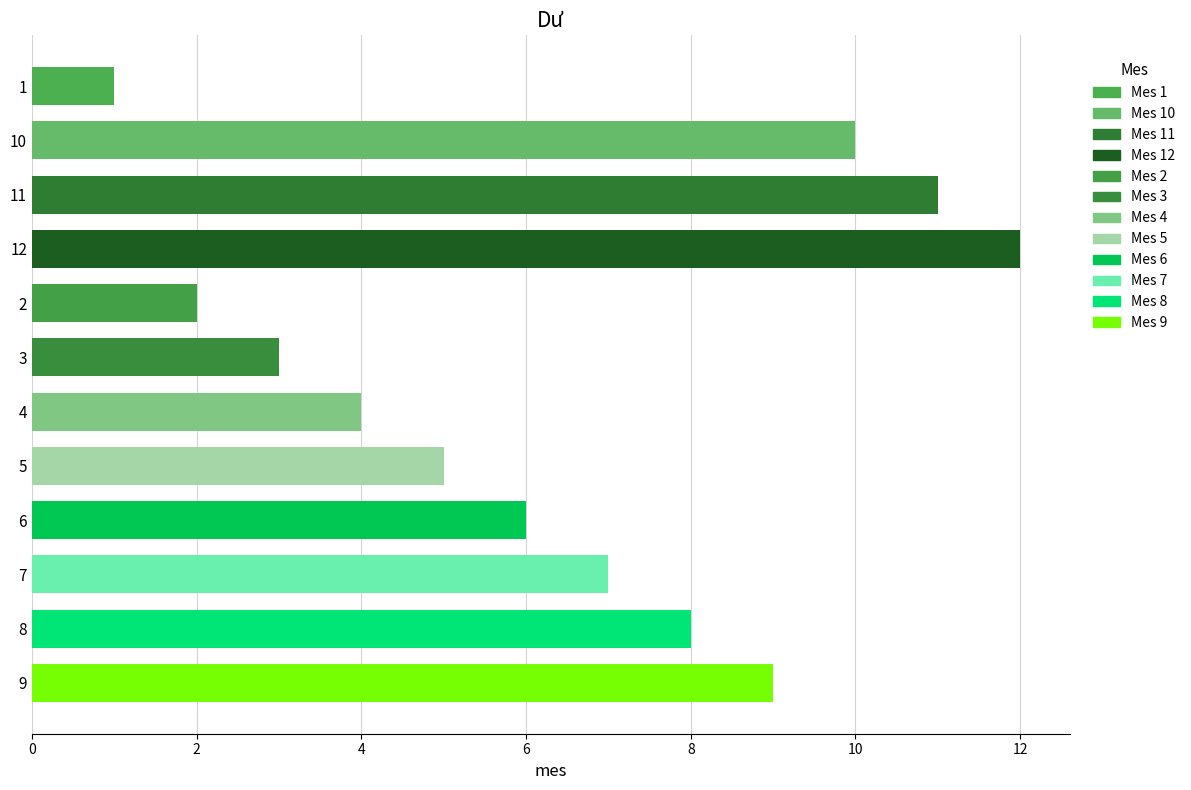

What is the sum of the values at 12 and 2?

14